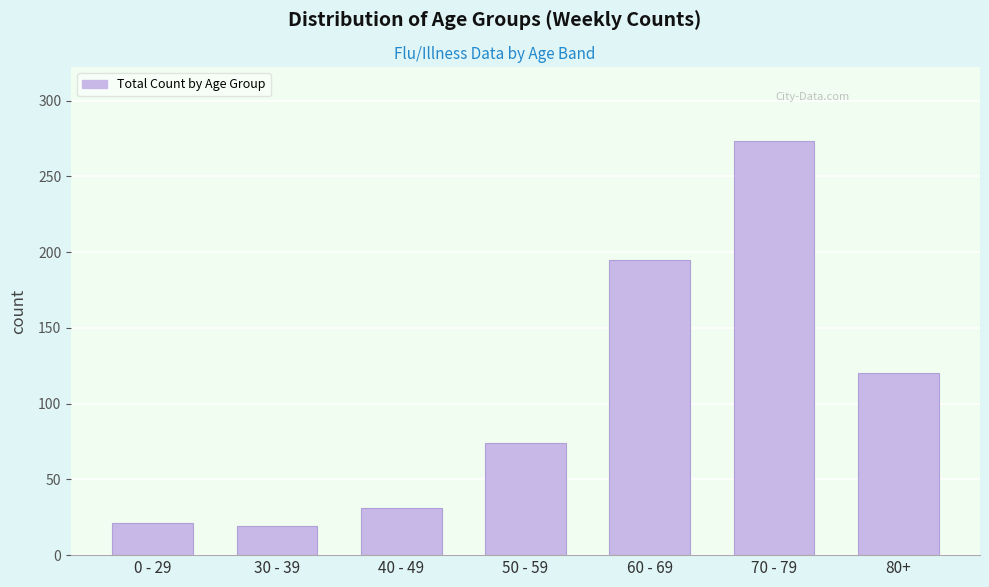

Reading left to right, extract all data points from this chart.

21	19	31	74	195	273	120